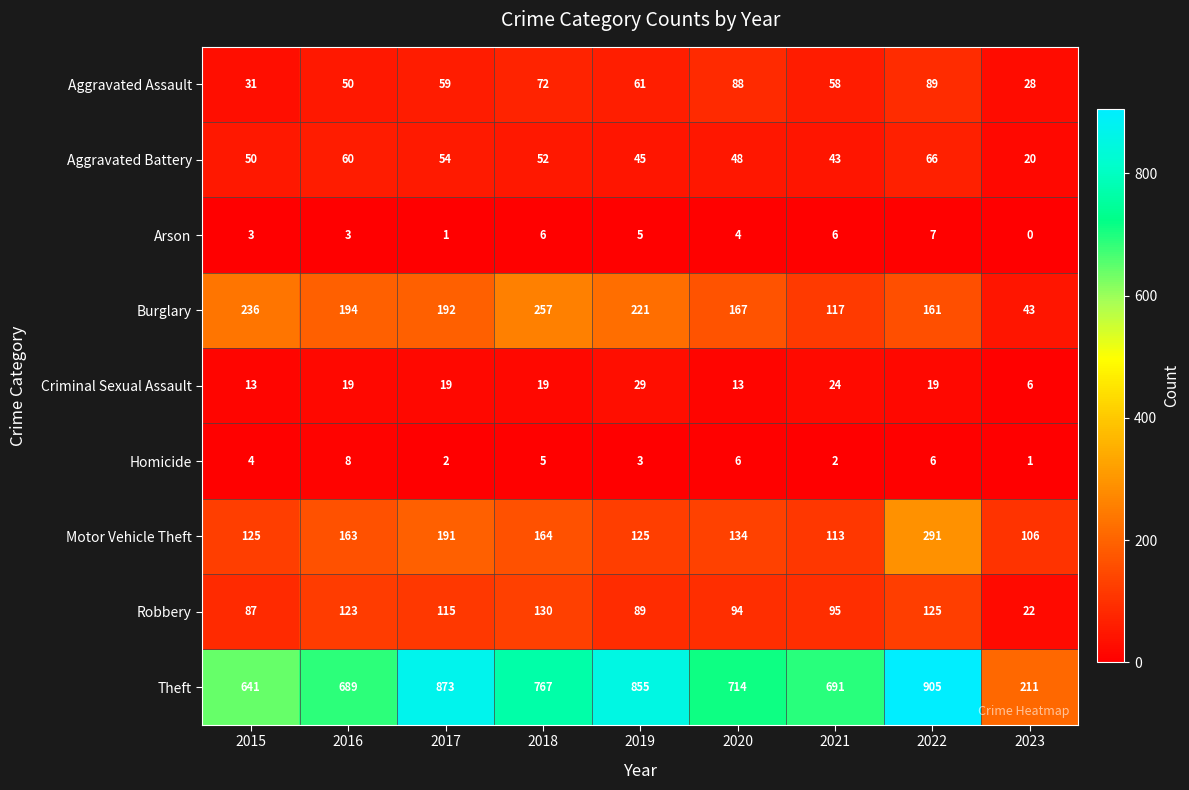

At how many categories does at least one series exceed 101?

9